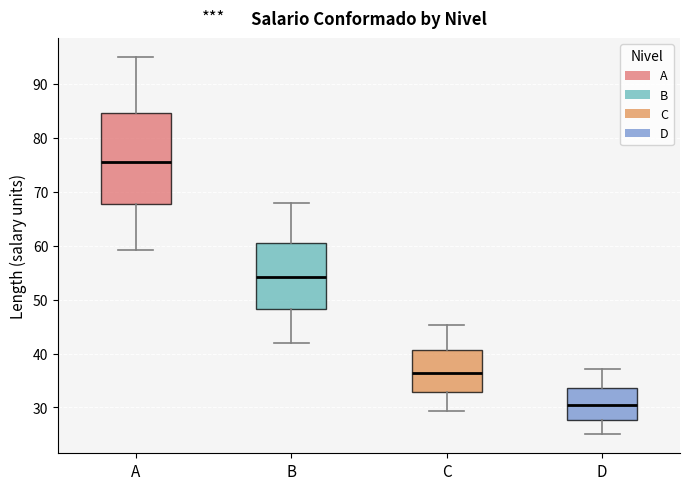

Reading left to right, read every box against the y-axis: the position of its median line, the range the box covers, and the ends of its whiskers. The values are not printed on the chart, so give them approximately, as read against the axis.

A: median 76, box 68 to 85, whiskers 59 to 95
B: median 54, box 48 to 61, whiskers 42 to 68
C: median 36, box 33 to 41, whiskers 29 to 45
D: median 31, box 28 to 34, whiskers 25 to 37